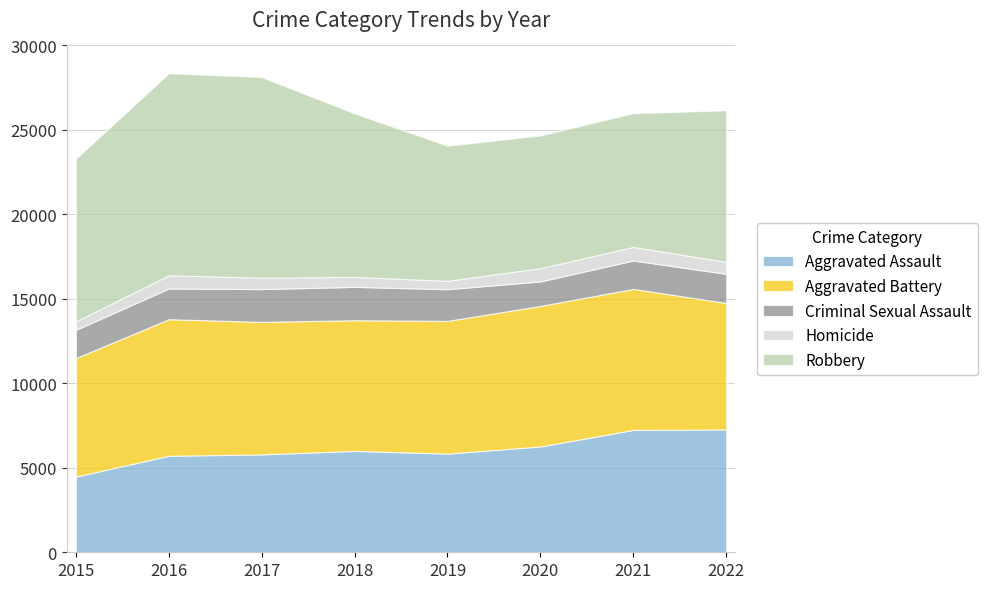

At which category is the sum across all series the highest?

2016